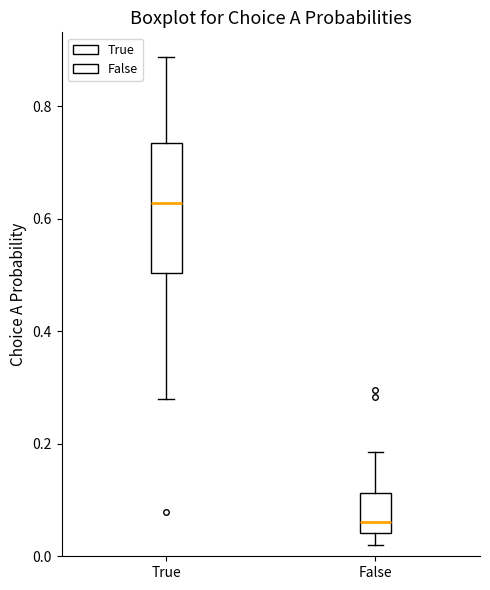

Which box's median line is the lowest?

False